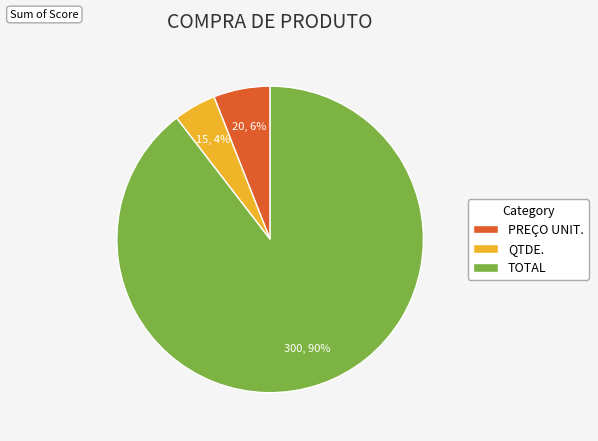

What is the largest slice in the pie chart?

TOTAL